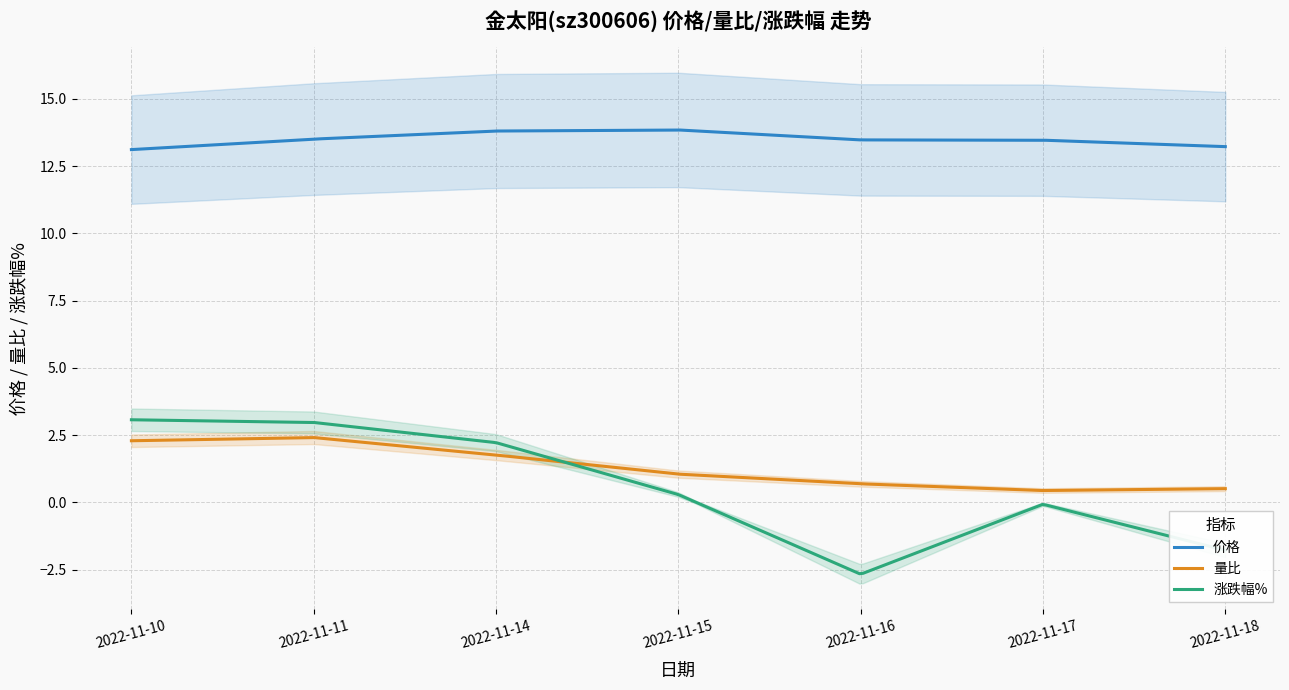

Reading right to left, extract all data points from this chart.

价格: 2022-11-18=13.2	2022-11-17=13.5	2022-11-16=13.5	2022-11-15=13.8	2022-11-14=13.8	2022-11-11=13.5	2022-11-10=13.1
量比: 2022-11-18=0.5	2022-11-17=0.4	2022-11-16=0.7	2022-11-15=1.1	2022-11-14=1.8	2022-11-11=2.4	2022-11-10=2.3
涨跌幅%: 2022-11-18=-1.8	2022-11-17=-0.1	2022-11-16=-2.7	2022-11-15=0.3	2022-11-14=2.2	2022-11-11=3.0	2022-11-10=3.1